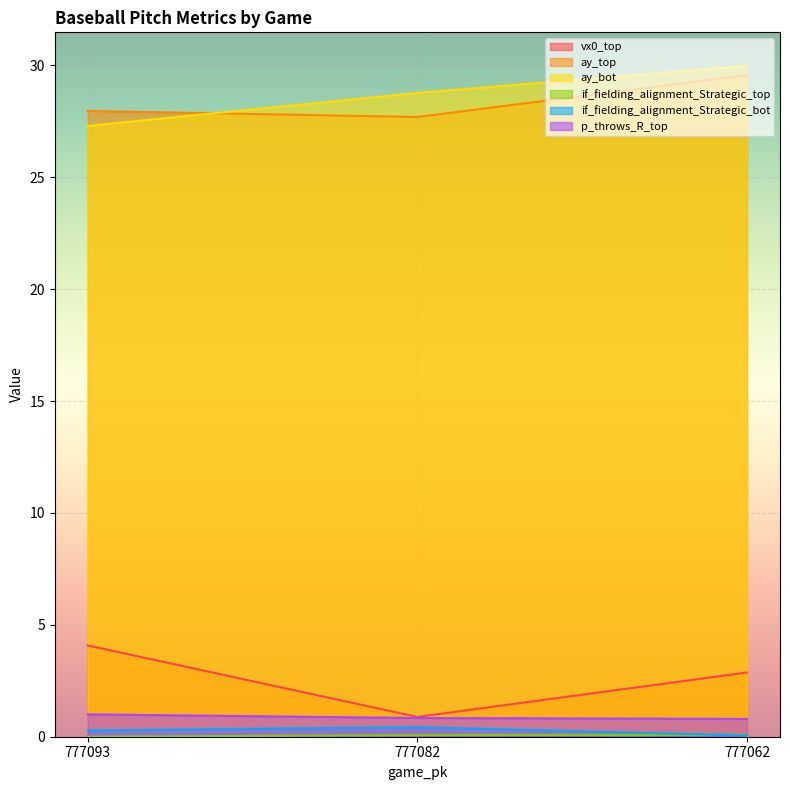

Between 777093 and 777062, which series saw the biggest shift?

ay_bot